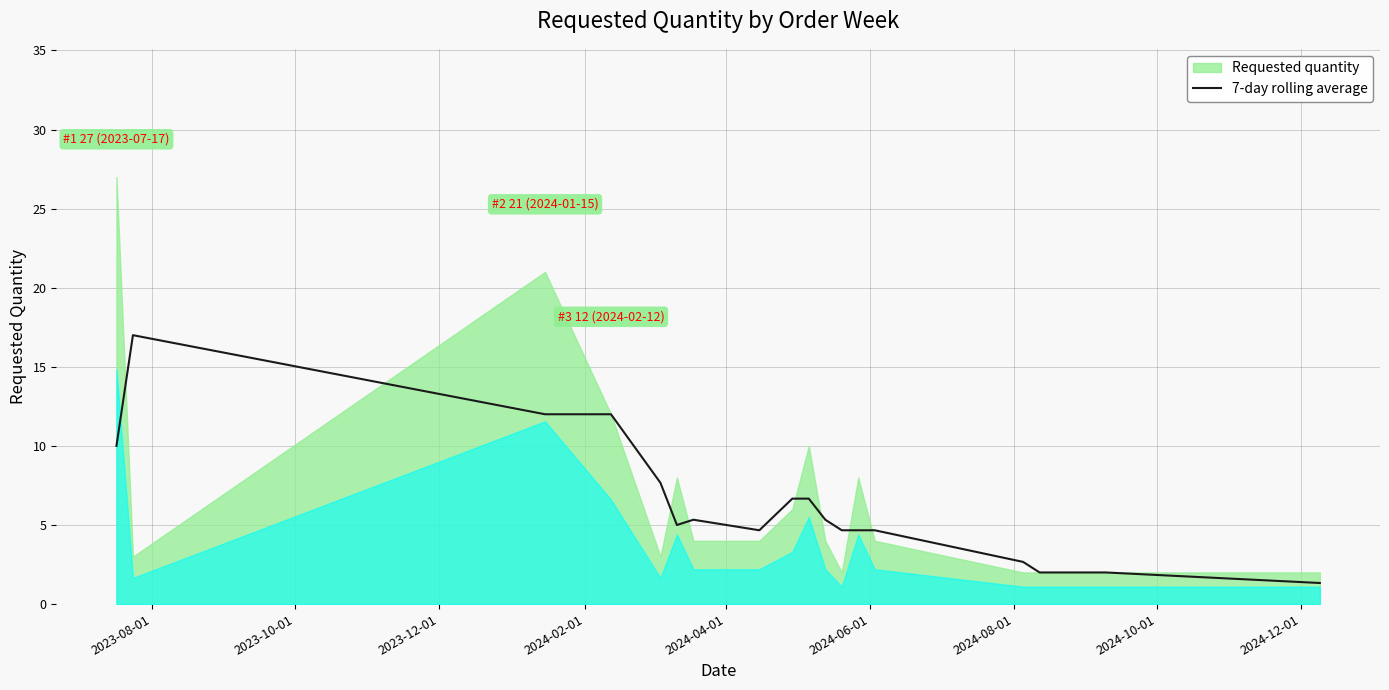

What is the highest value of the 7-day rolling average series?

17.0